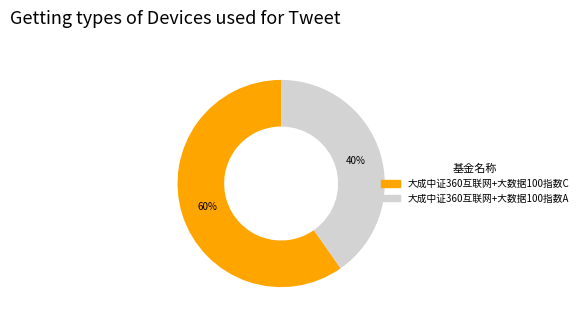

To the nearest percent, what is the average slice percentage?

50%